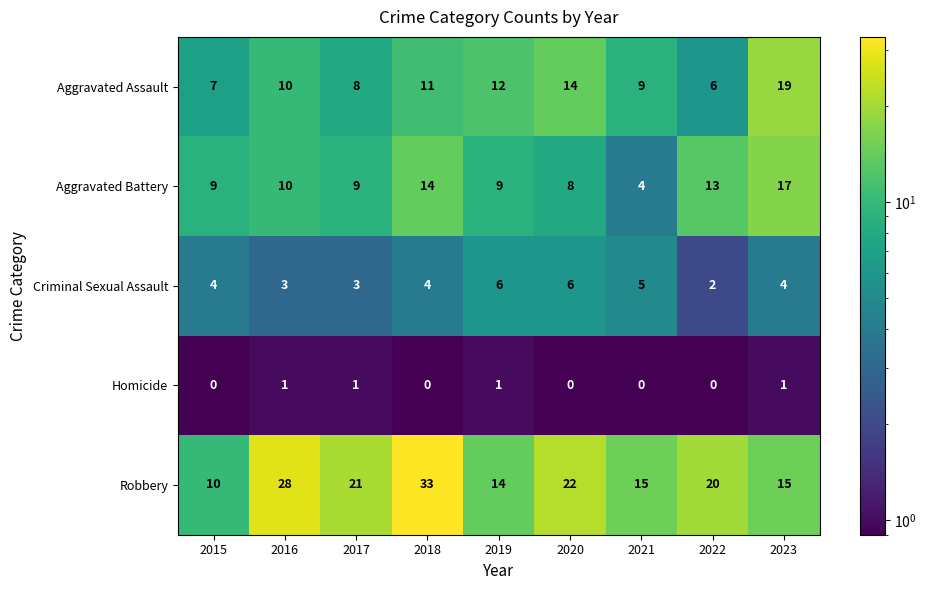

True or false: Criminal Sexual Assault has a value of 2 at 2022.

True